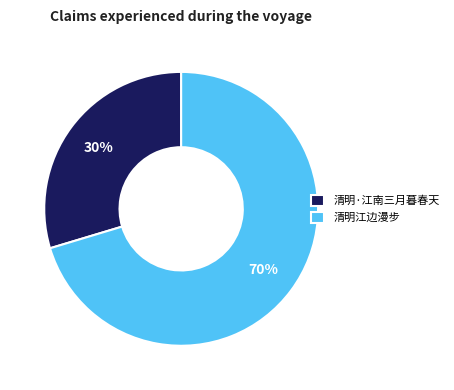

Which has a higher value, 清明·江南三月暮春天 or 清明江边漫步?

清明江边漫步